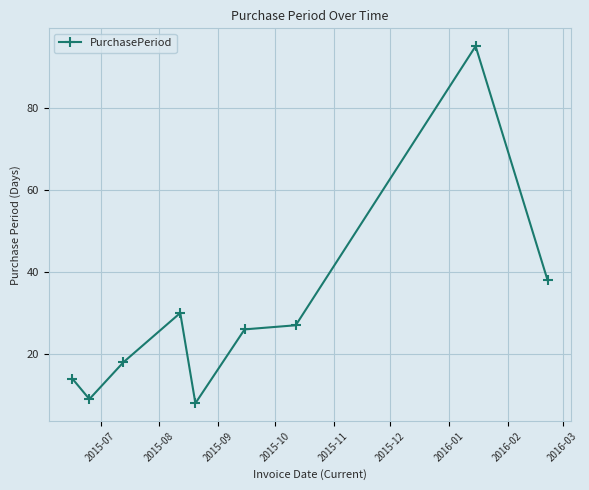

What is the sum of all values?

265